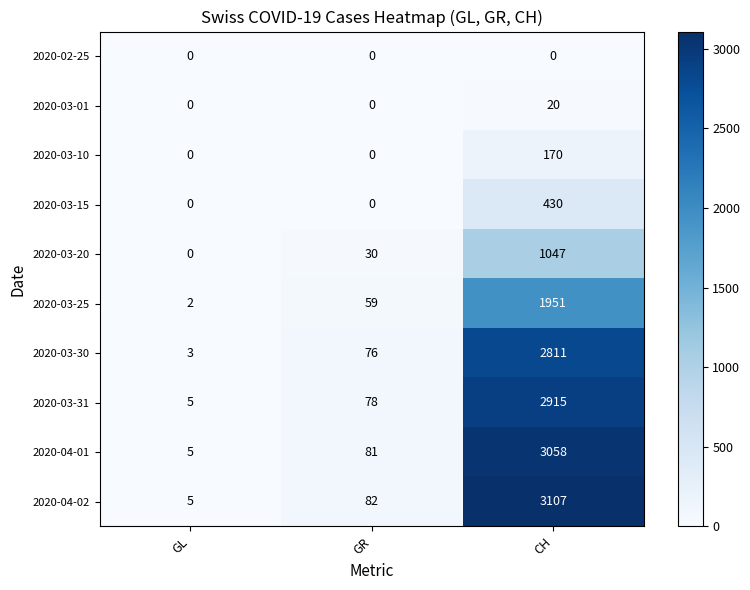

Count the number of categories in the chart.

3